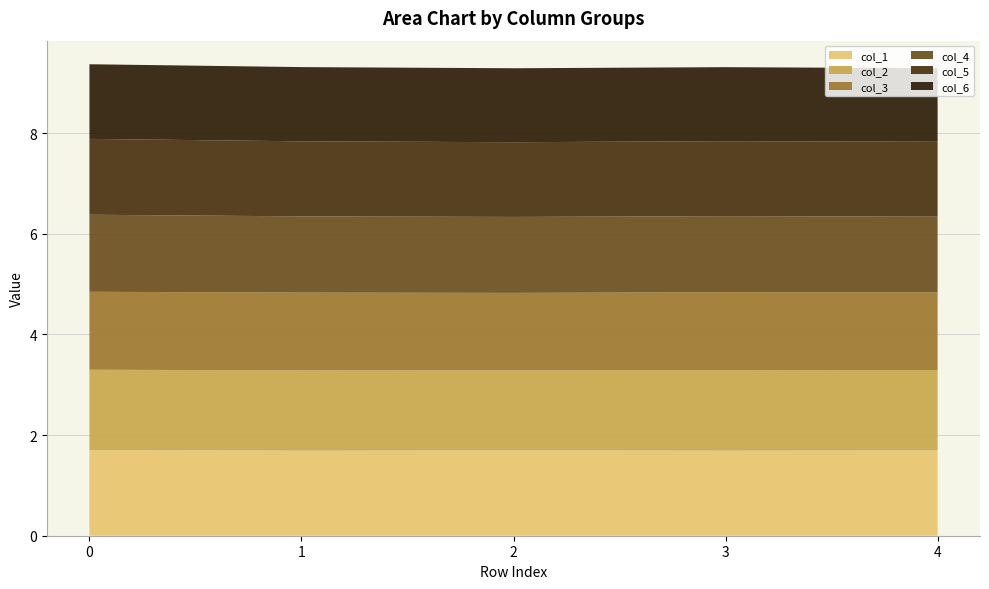

Reading right to left, list all the values displayed in this chart.

col_1: 1.7	1.7	1.7	1.7	1.7
col_2: 1.6	1.6	1.6	1.6	1.6
col_3: 1.5	1.5	1.5	1.5	1.5
col_4: 1.5	1.5	1.5	1.5	1.5
col_5: 1.5	1.5	1.5	1.5	1.5
col_6: 1.5	1.5	1.5	1.5	1.5